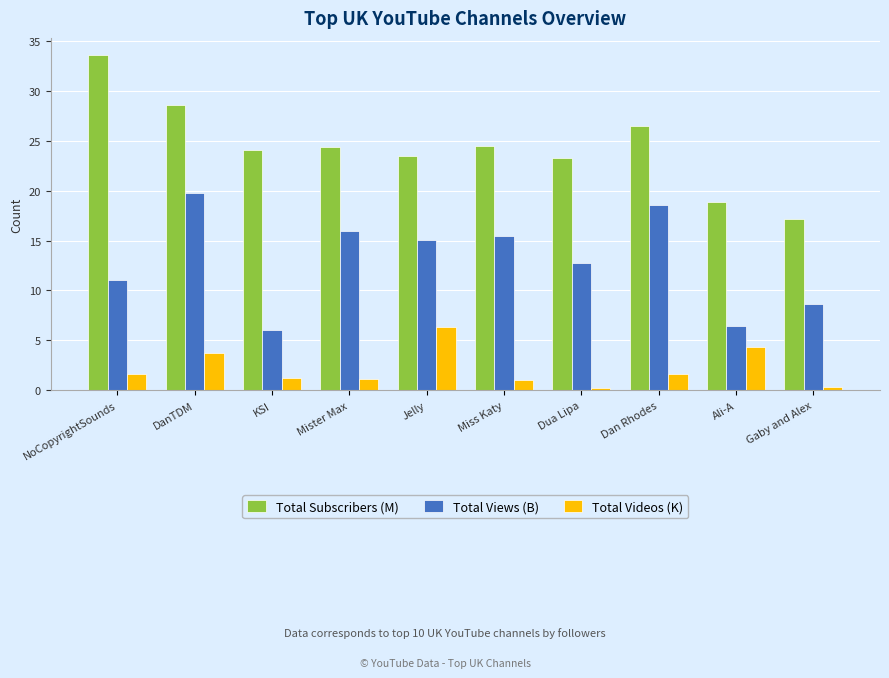

What are all the series names shown in the legend?

Total Subscribers (M), Total Views (B), Total Videos (K)